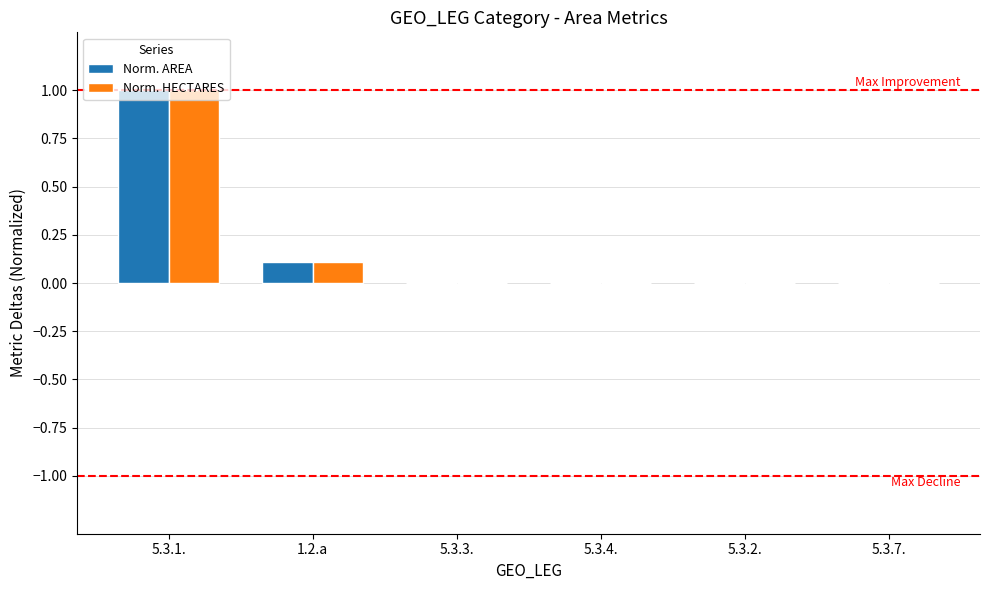

What are all the series names shown in the legend?

Norm. AREA, Norm. HECTARES